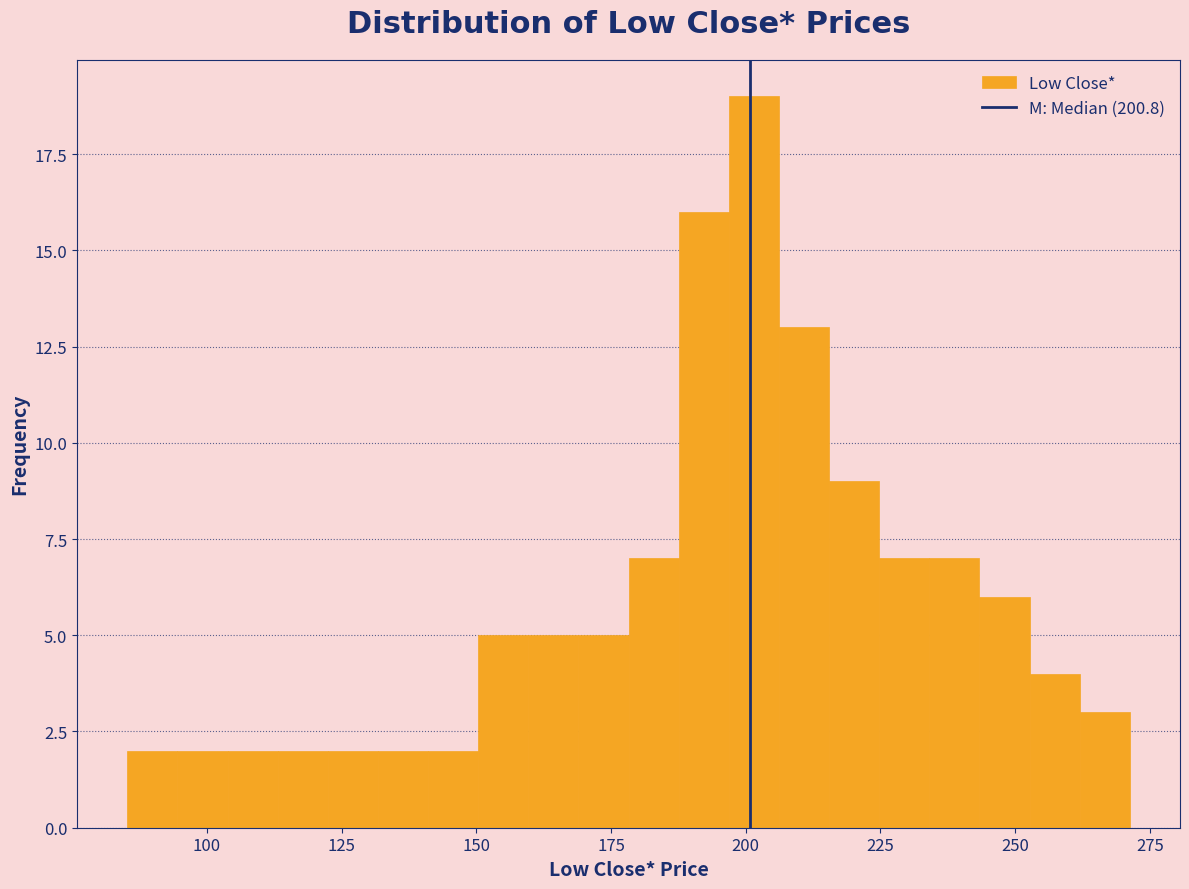

Around what value on the x-axis is the tallest bar? Give the approximate position of its centre, as read against the axis.

200